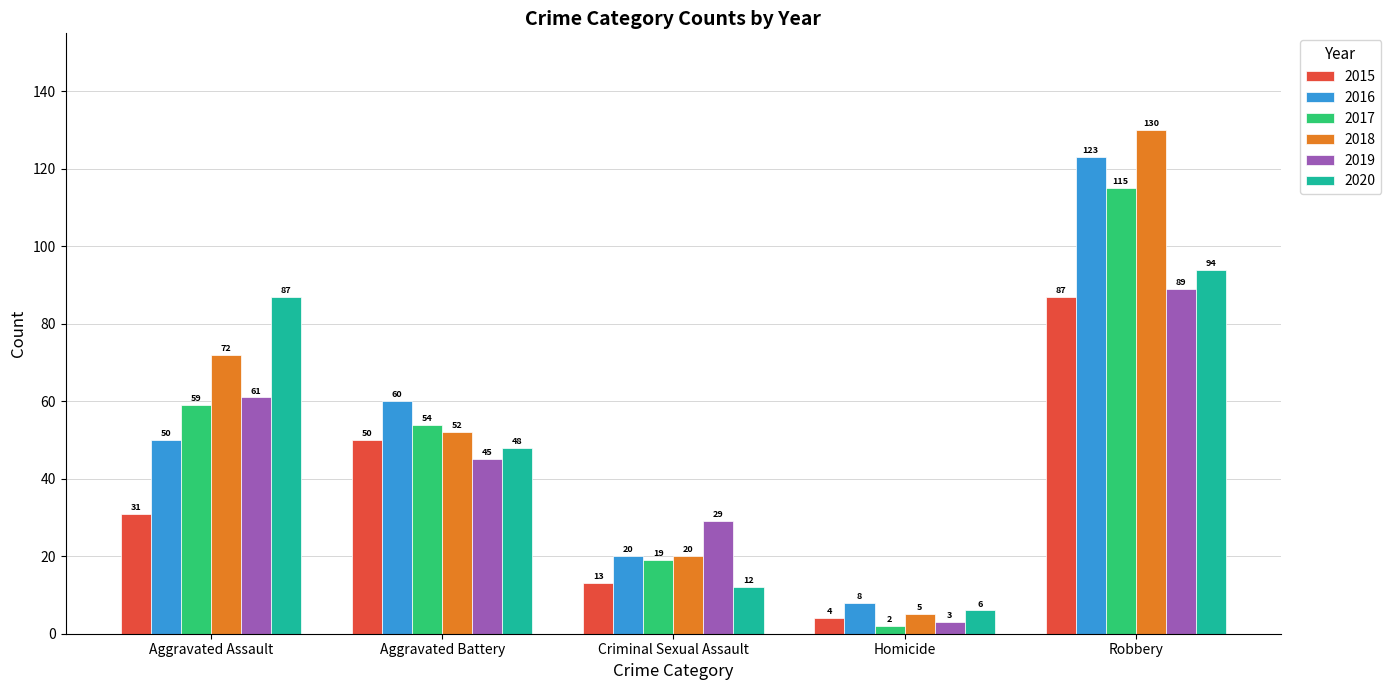

Which series has the largest range (max minus min)?

2018